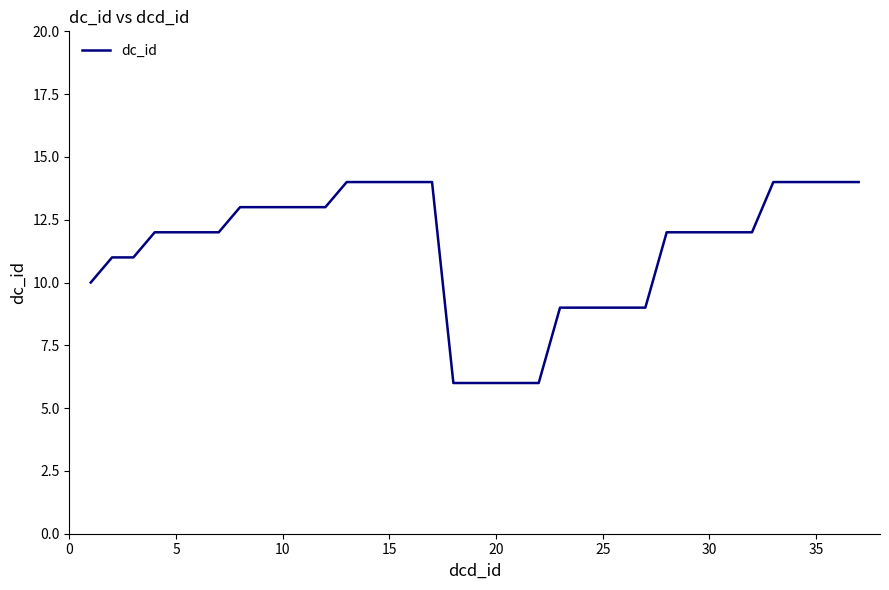

What is the smallest value displayed?

6